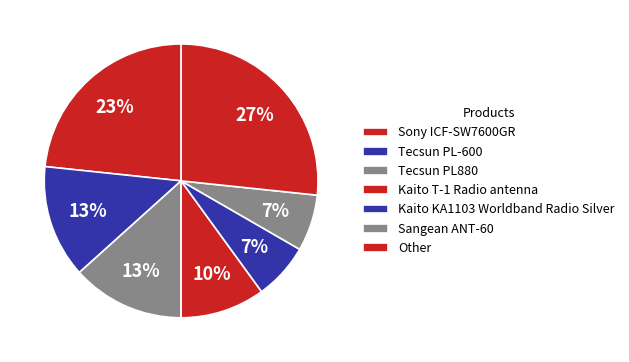

Is it true that Sony ICF-SW7600GR is 34% of the pie?

False